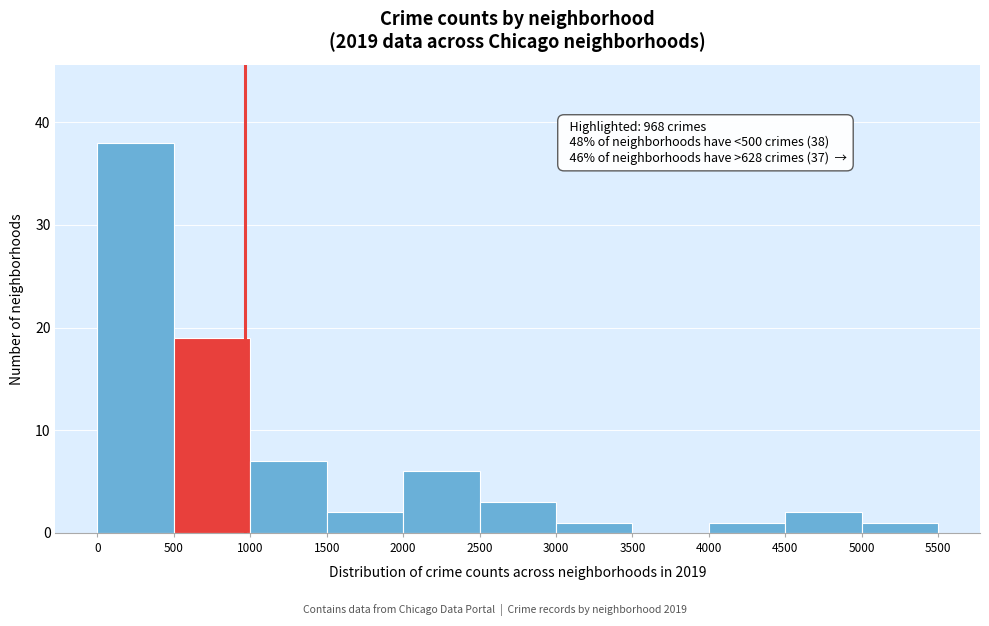

Which range on the x-axis has the tallest bar?

0 to 500